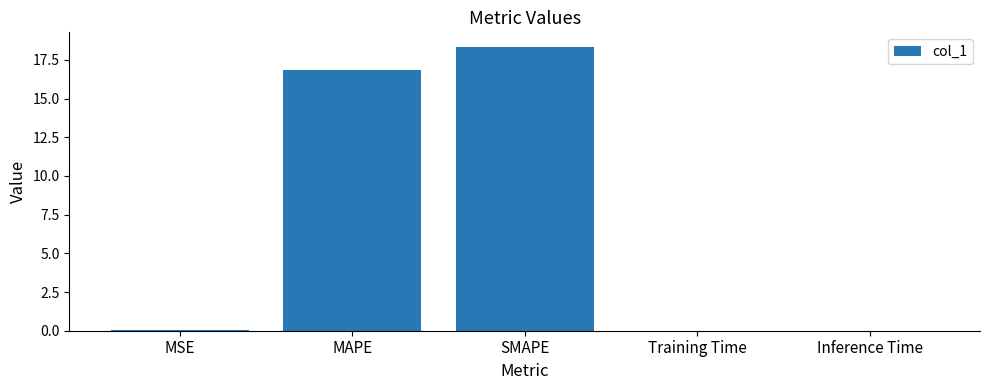

Which has a higher value, MAPE or MSE?

MAPE